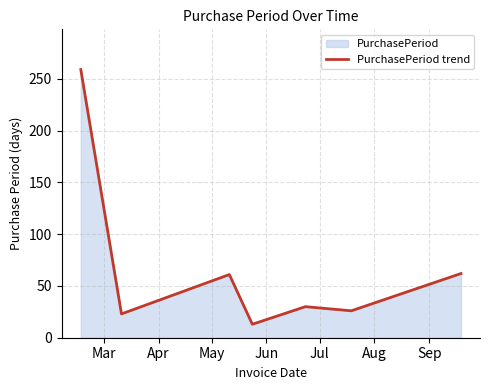

What is the maximum value shown in the chart?

259